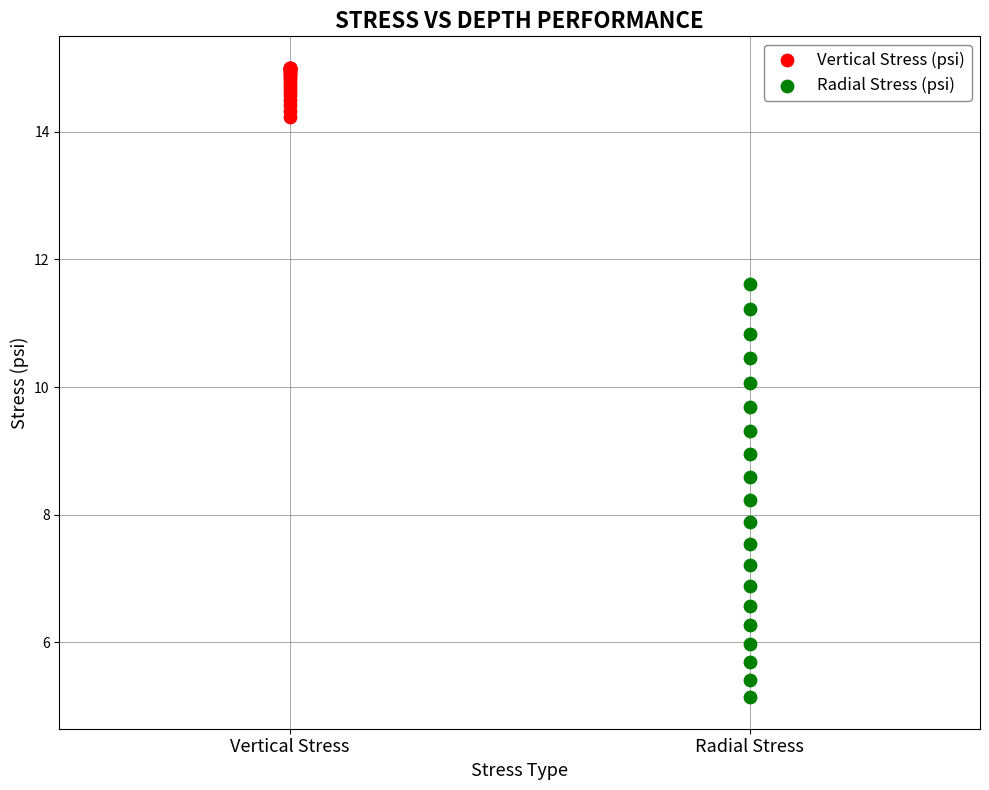

Which series has the widest spread of Y values?

Radial Stress (psi)